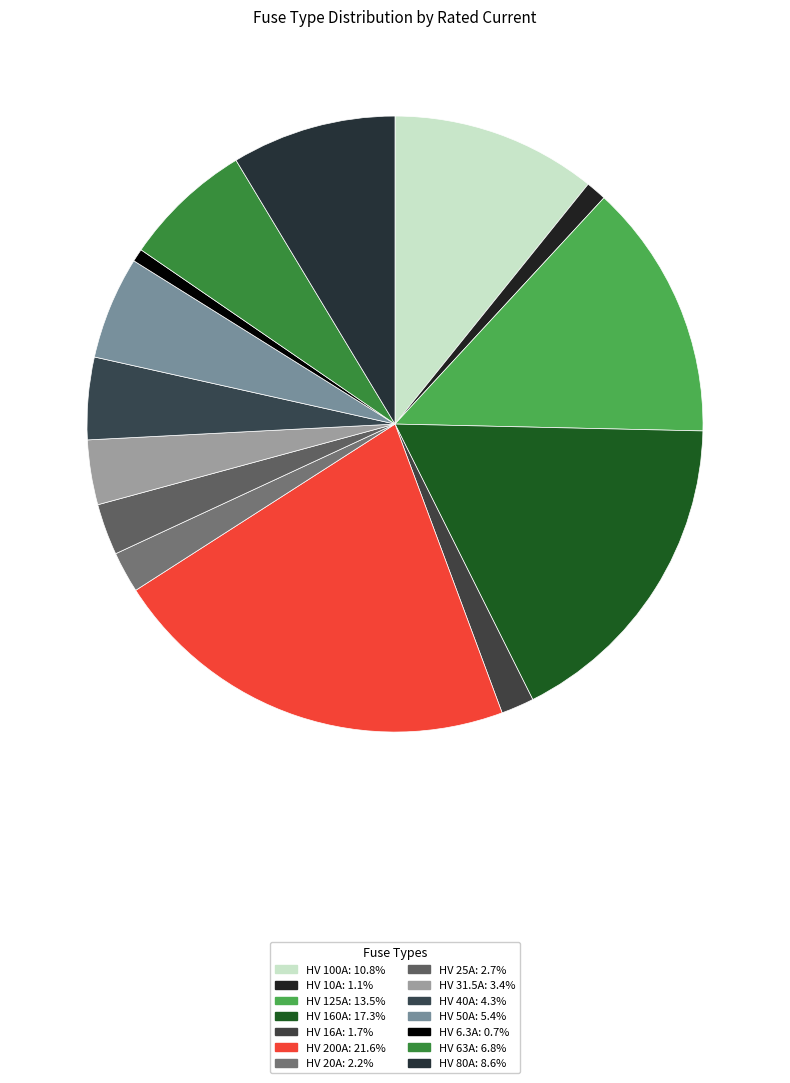

Count the number of slices in the pie.

14